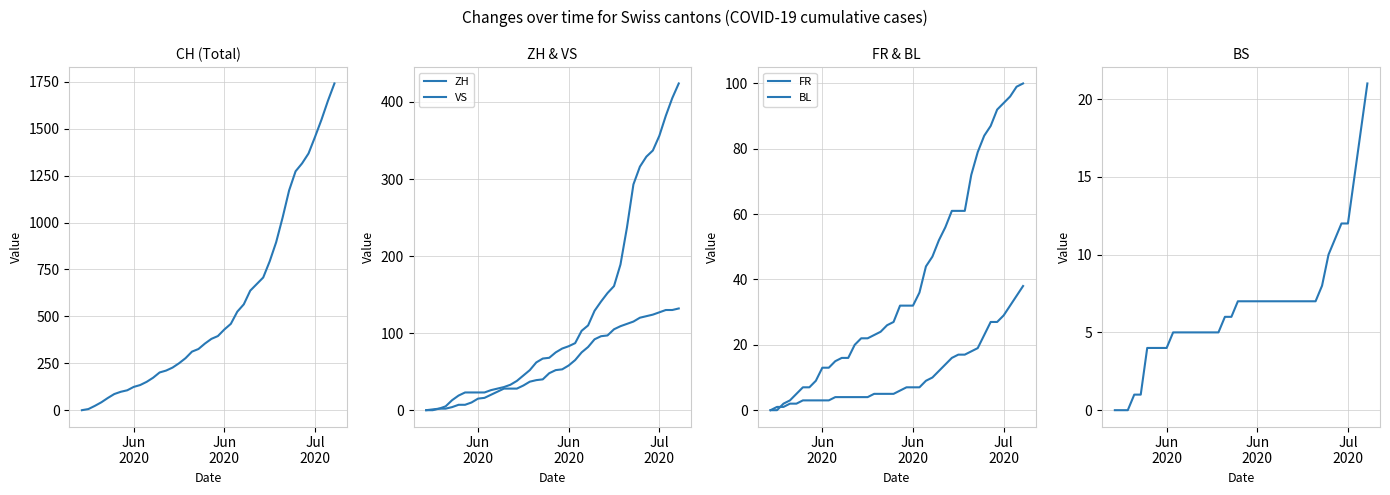

How many lines are shown in the chart?

6